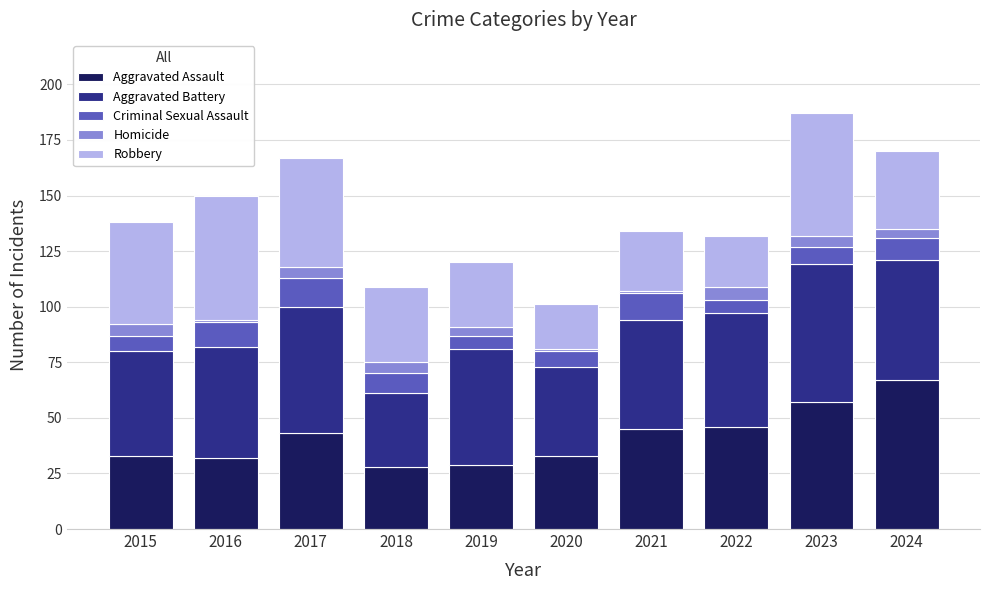

How many values in the Aggravated Assault series are below 43?

5